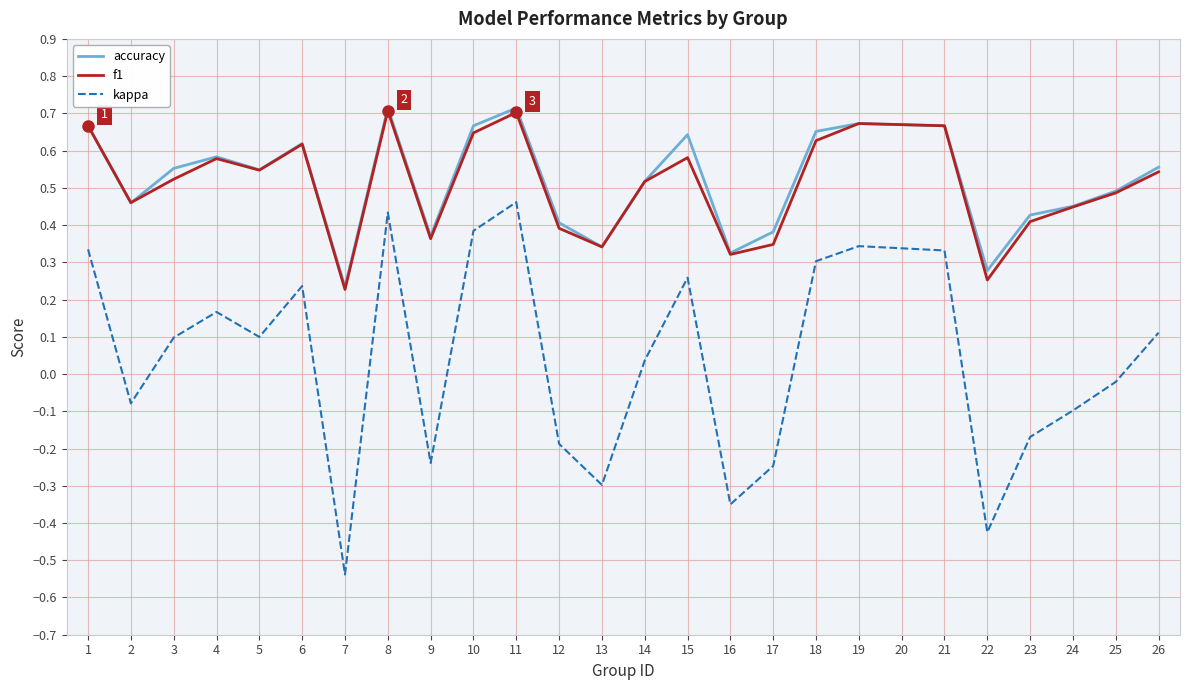

Between 3 and 11, which series saw the biggest shift?

kappa